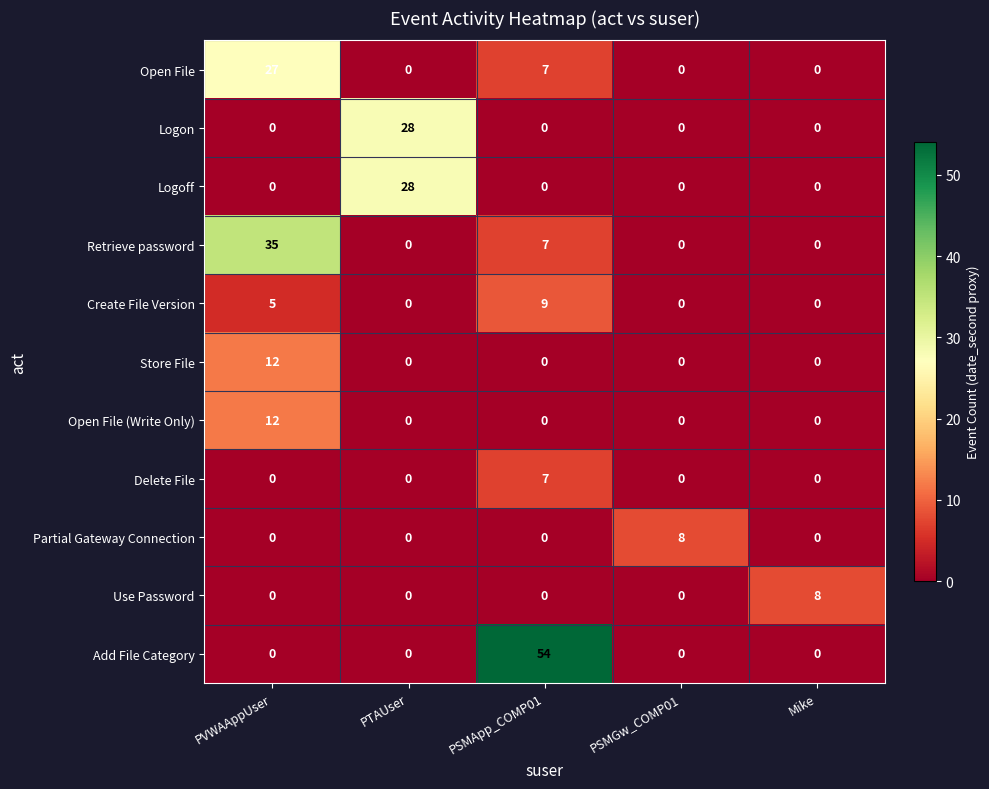

The value of Add File Category at PTAUser is -36. True or false?

False